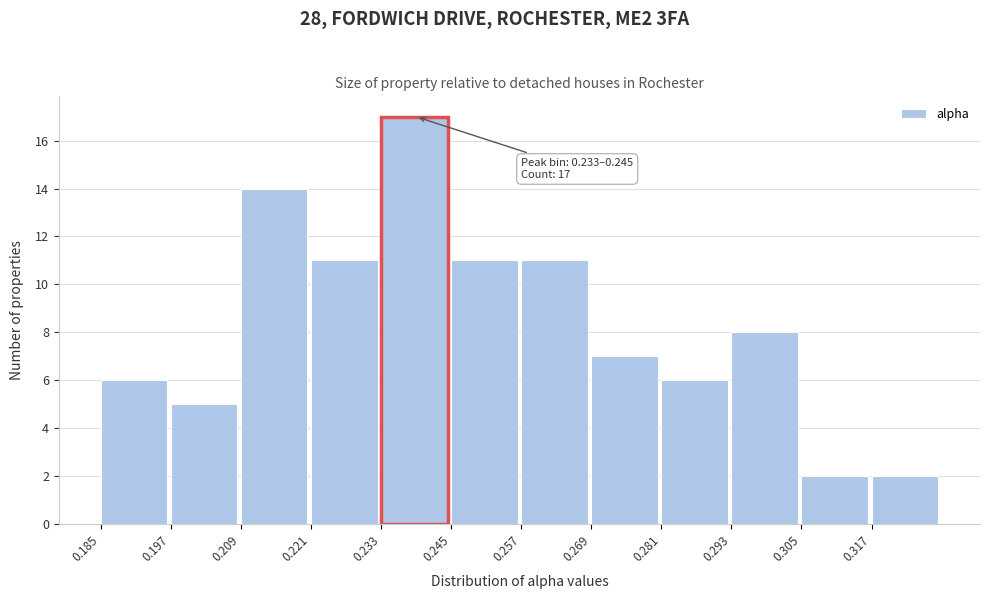

Over which range of the x-axis is the bar tallest?

0.234 to 0.246